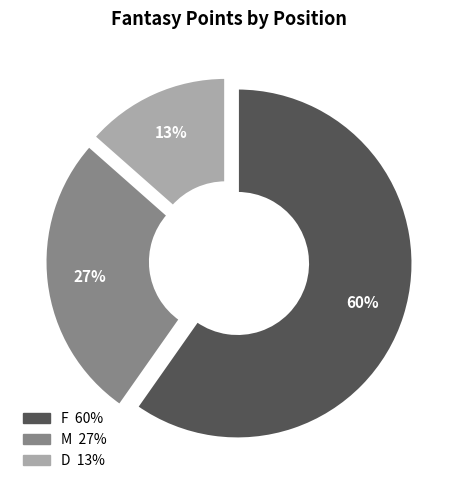

To the nearest percent, what is the average slice percentage?

33%